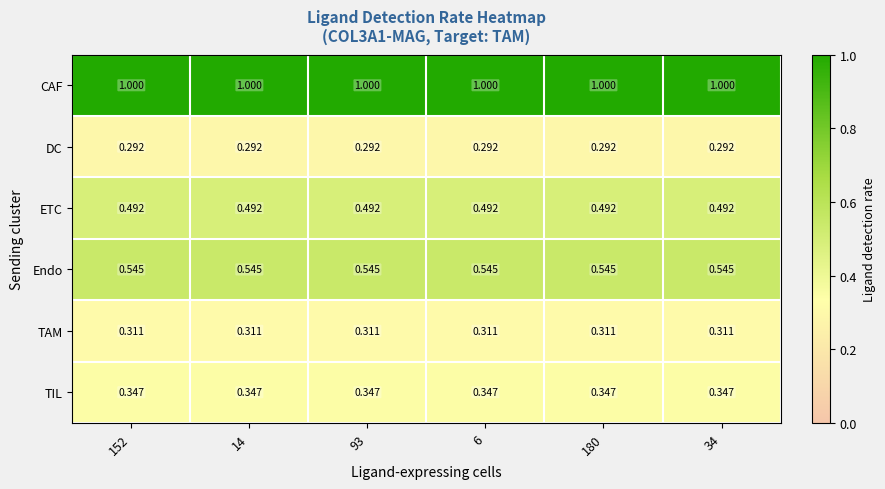

What is the greatest value displayed?

1.0